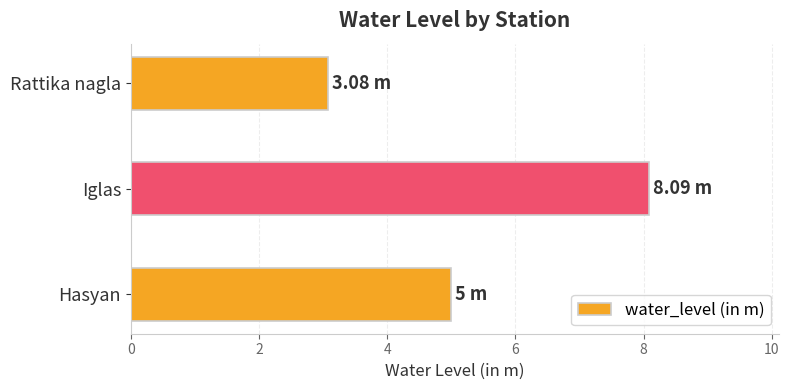

Between Iglas and Hasyan, which is larger?

Iglas